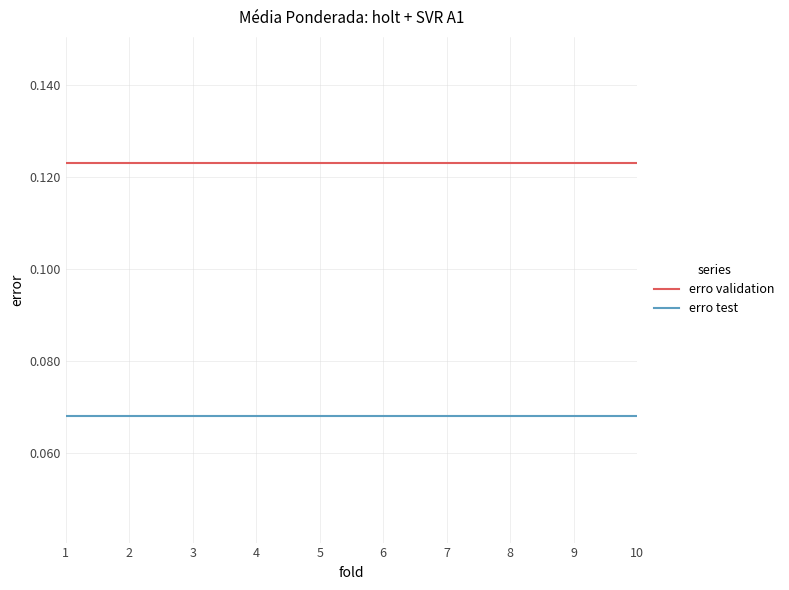

What are all the series names shown in the legend?

erro validation, erro test